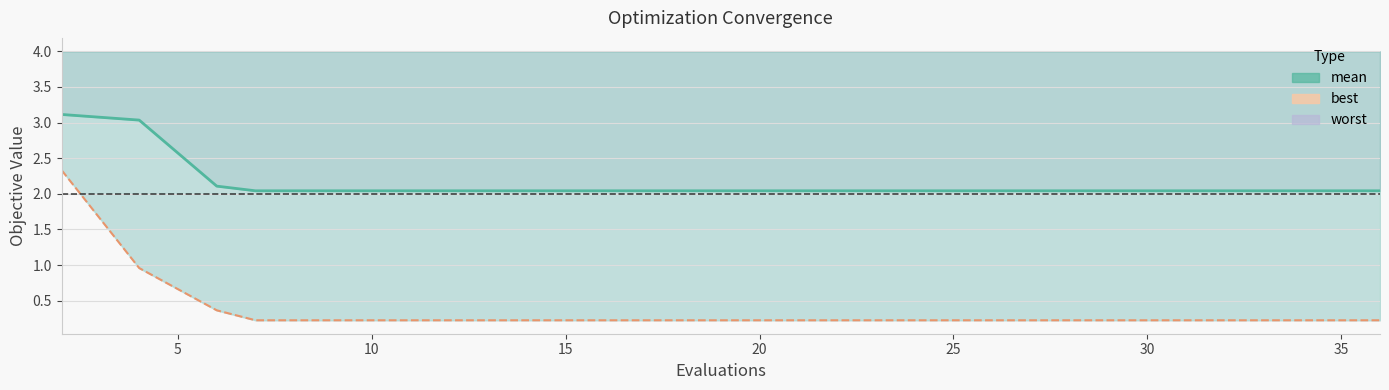

Reading right to left, extract all data points from this chart.

mean line: 2.0	2.0	2.0	2.0	2.0	2.0	2.0	2.0	2.0	2.0	2.0	2.0	2.0	2.0	2.0	2.0	2.1	3.0	3.1
best line: 0.2	0.2	0.2	0.2	0.2	0.2	0.2	0.2	0.2	0.2	0.2	0.2	0.2	0.2	0.2	0.2	0.4	1.0	2.3